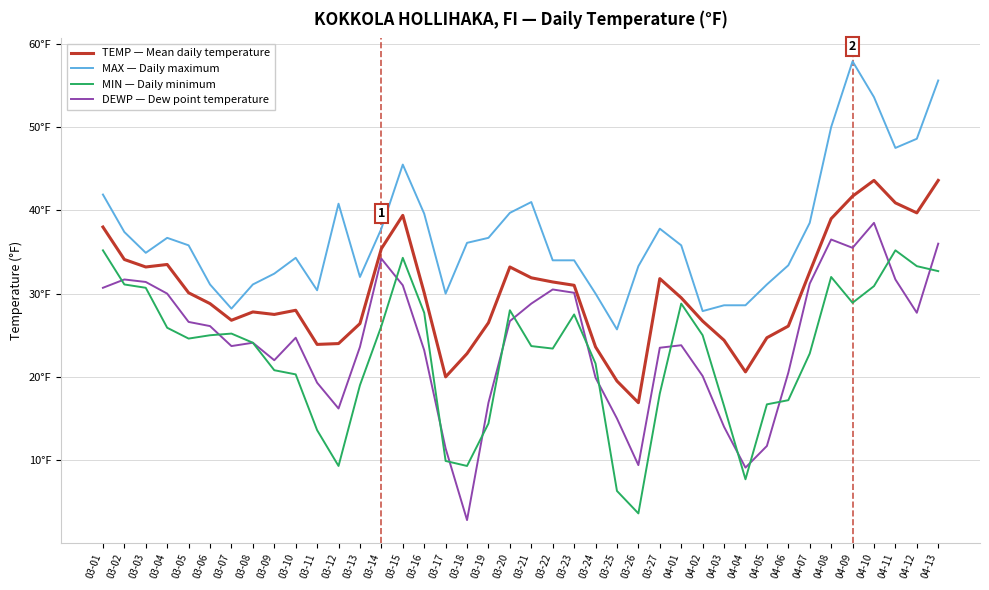

Does the chart have visible grid lines?

Yes